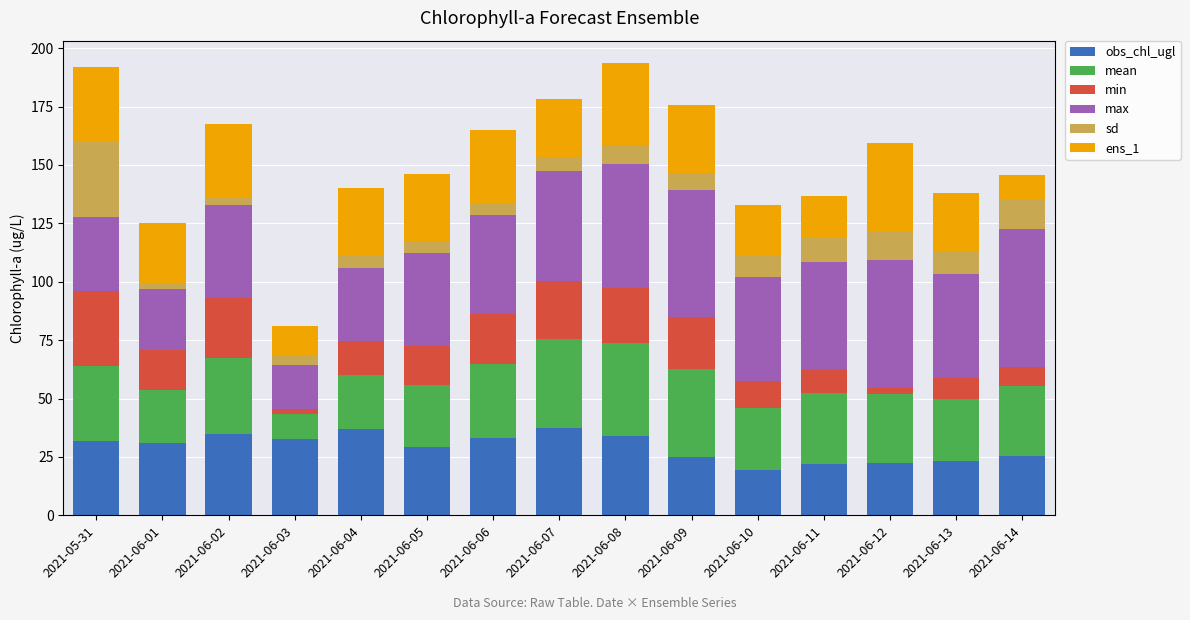

How many series are shown in this chart?

6